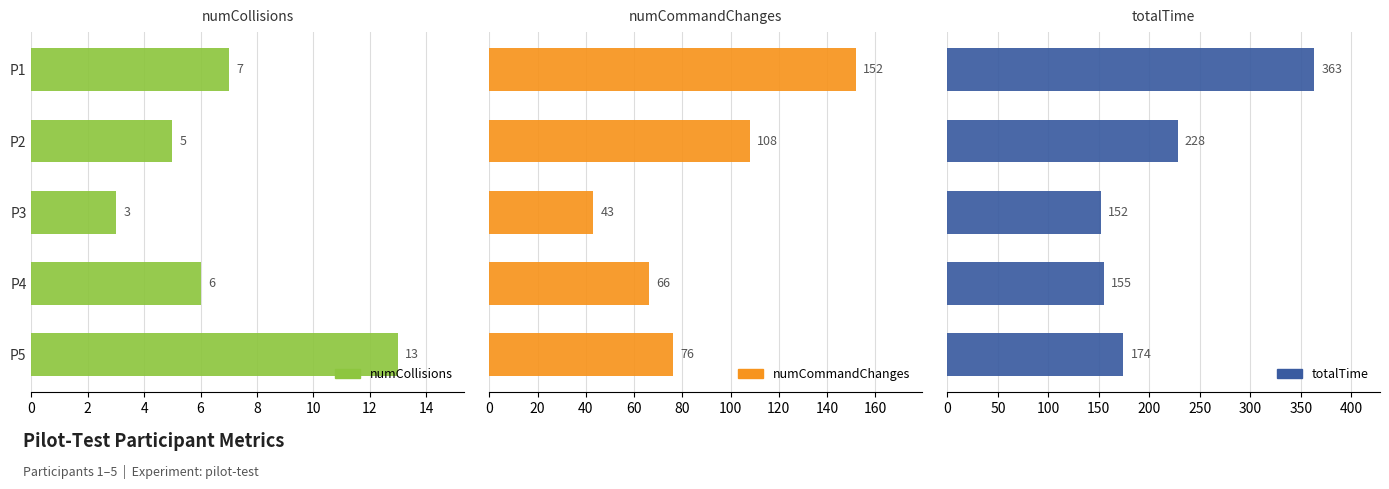

What is the value of the totalTime bar at the 5th from the left?

174